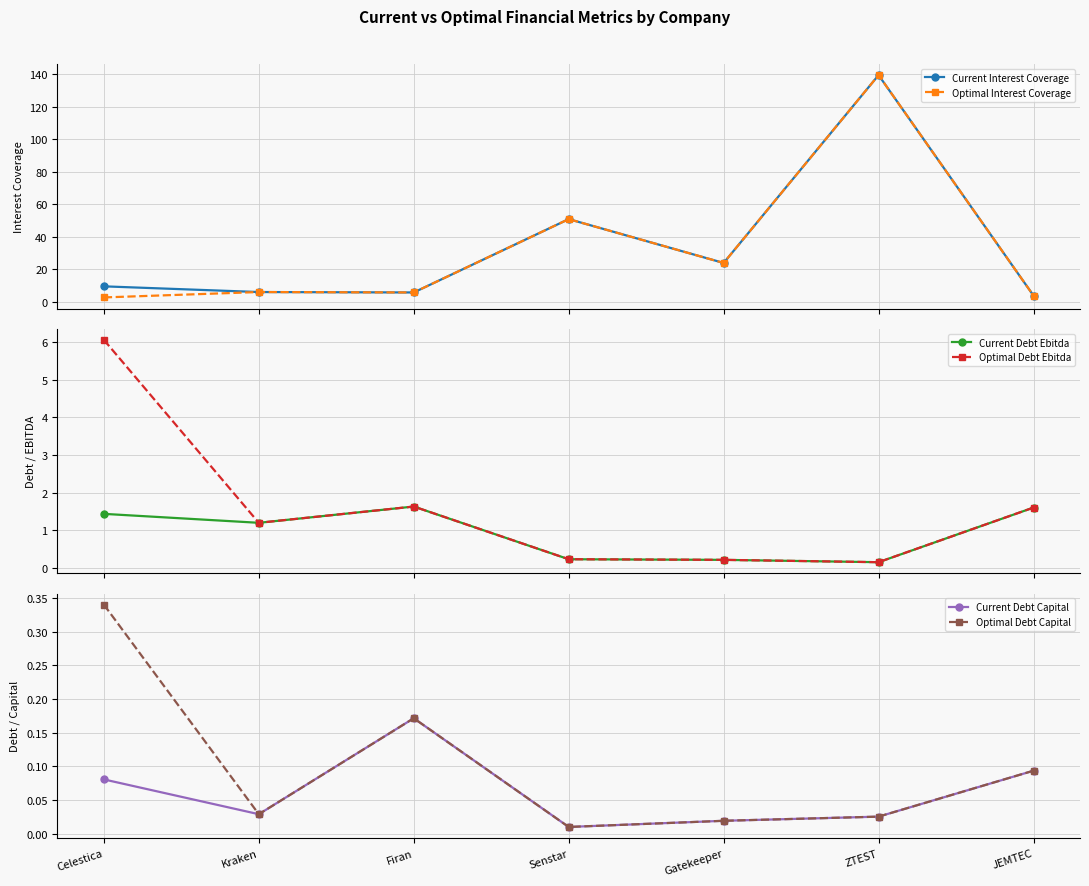

Rank the series at Celestica from highest to lowest value.

Current Interest Coverage, Optimal Debt Ebitda, Optimal Interest Coverage, Current Debt Ebitda, Optimal Debt Capital, Current Debt Capital